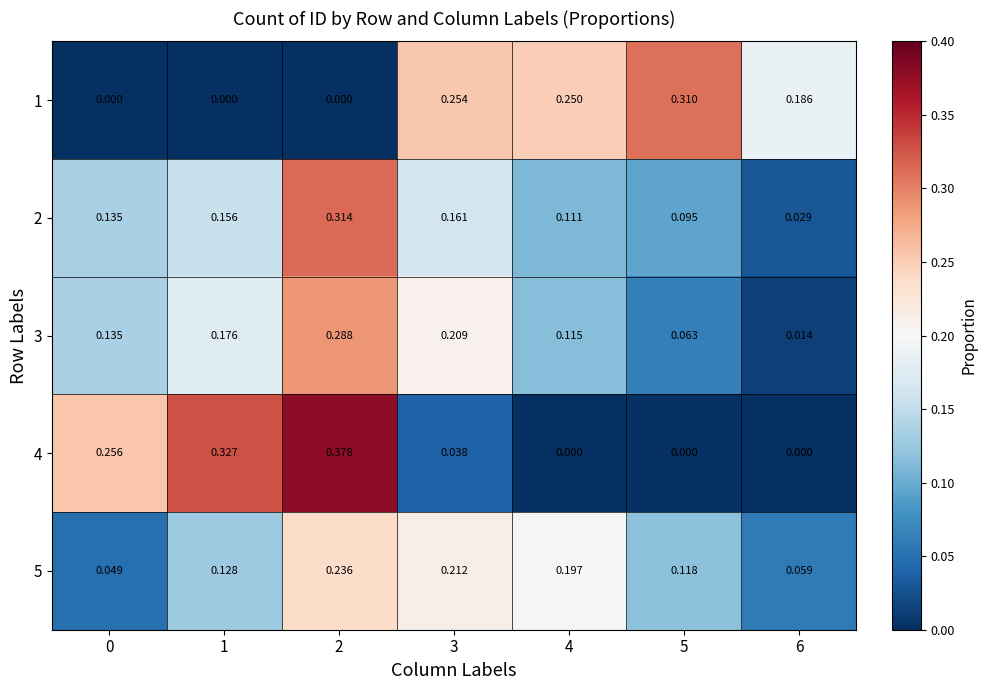

Is the value of 3 at 2 greater than the value of 5 at 6?

Yes